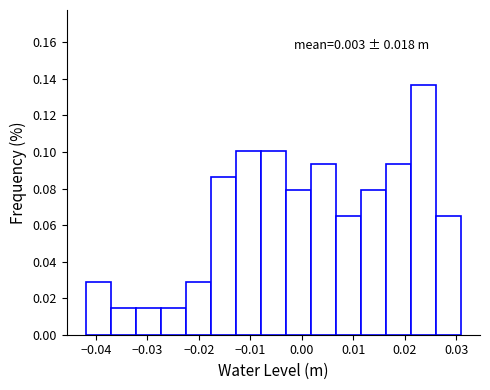

Over which range of the x-axis is the bar tallest?

0.021 to 0.026